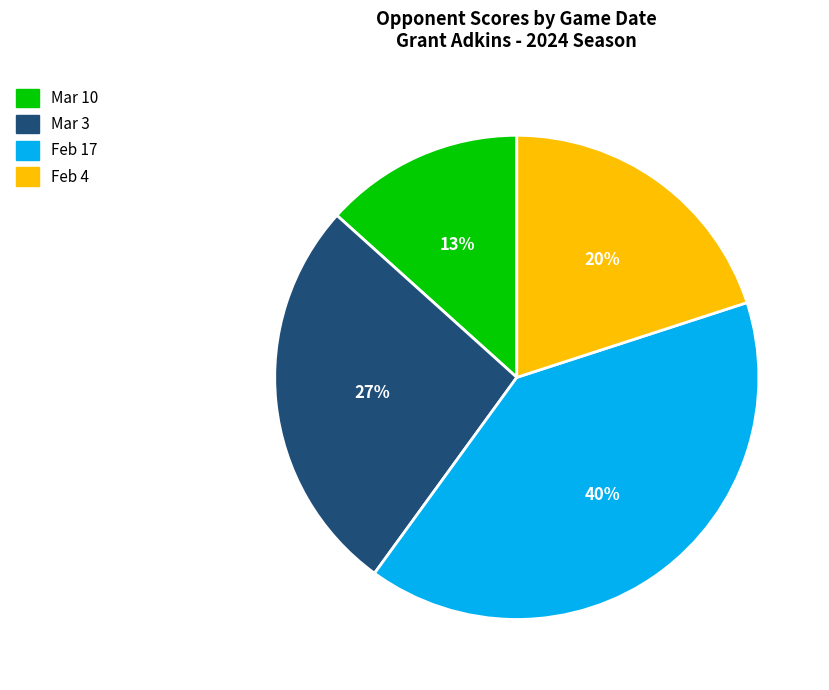

To the nearest percent, what is the average slice percentage?

25%